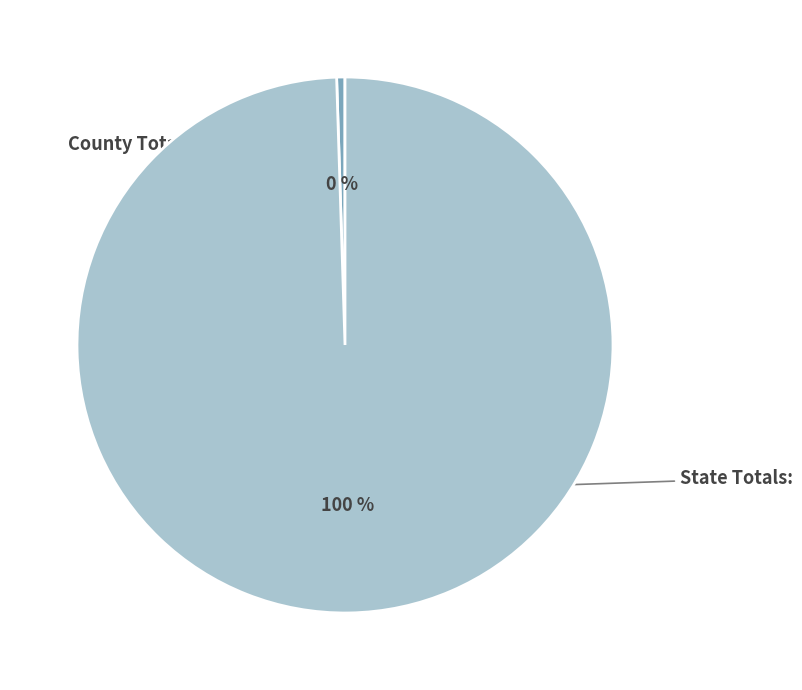

Is there any slice that represents more than half of the pie?

Yes